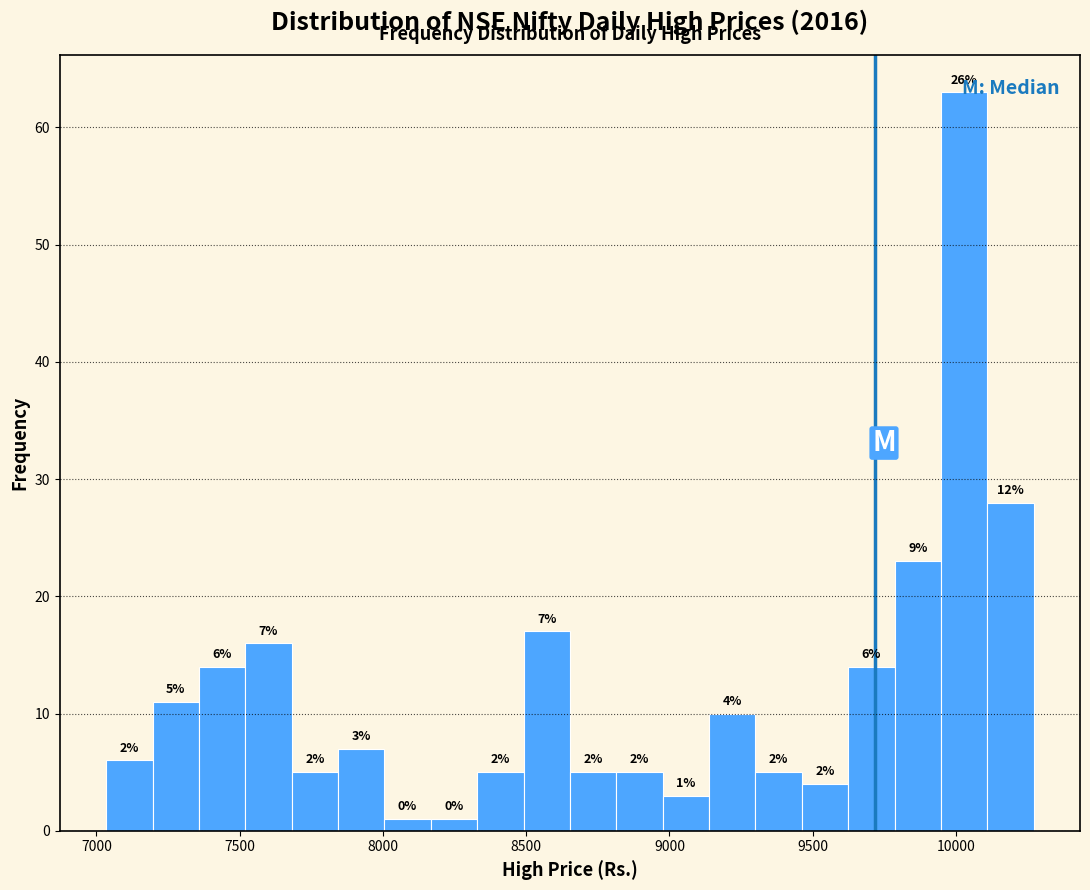

Around what value on the x-axis is the tallest bar? Give the approximate position of its centre, as read against the axis.

10050